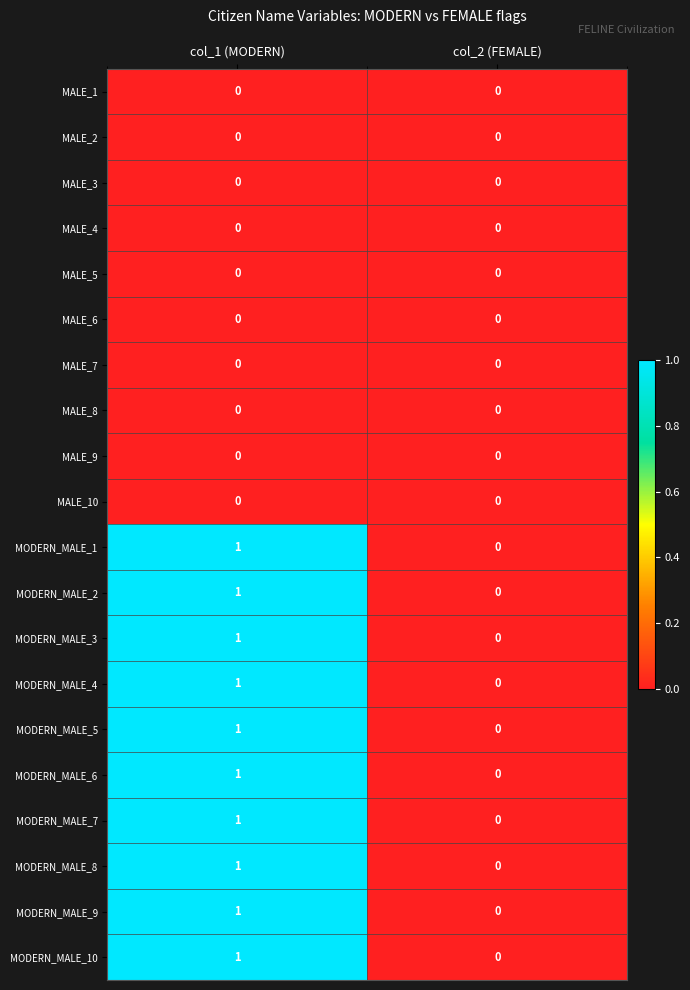

Which label corresponds to the largest value in the chart?

col_1 (MODERN)